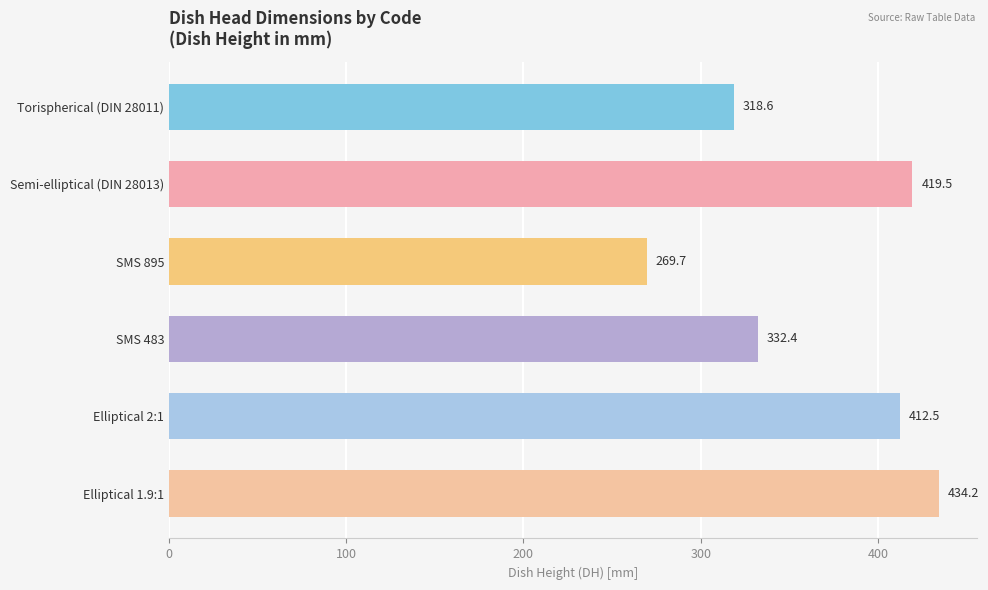

Which label corresponds to the smallest value in the chart?

SMS 895